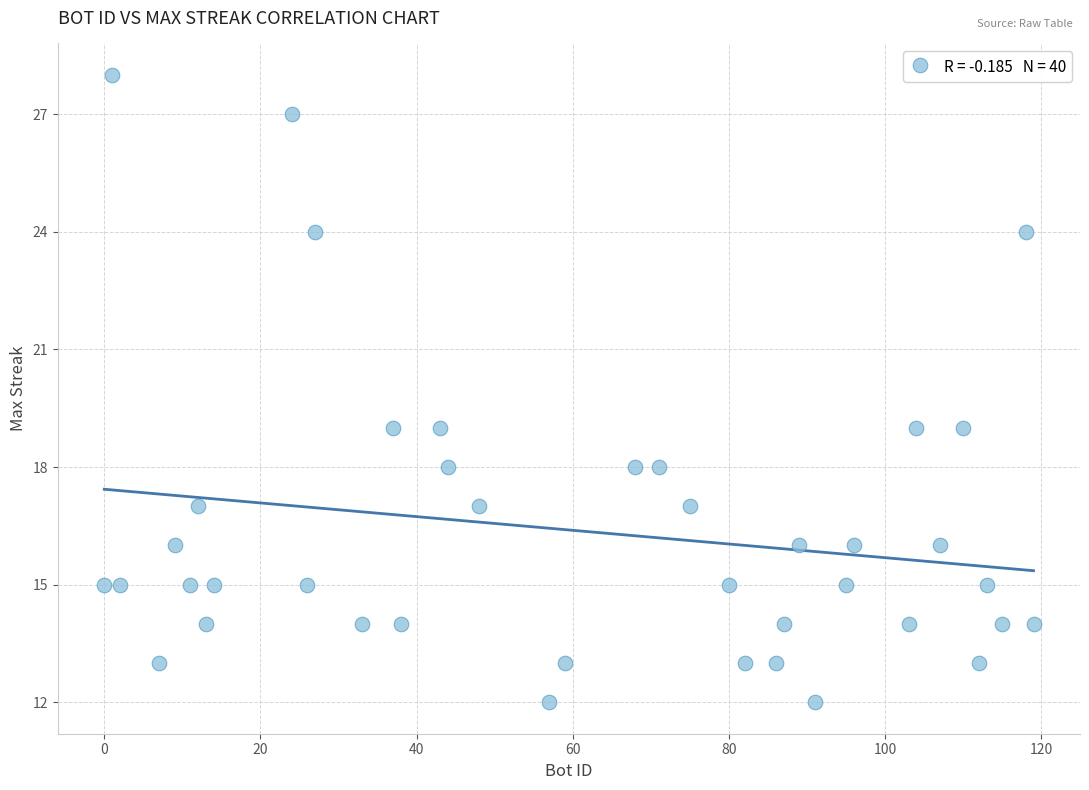

What is the range of Y values (max minus min)?

16